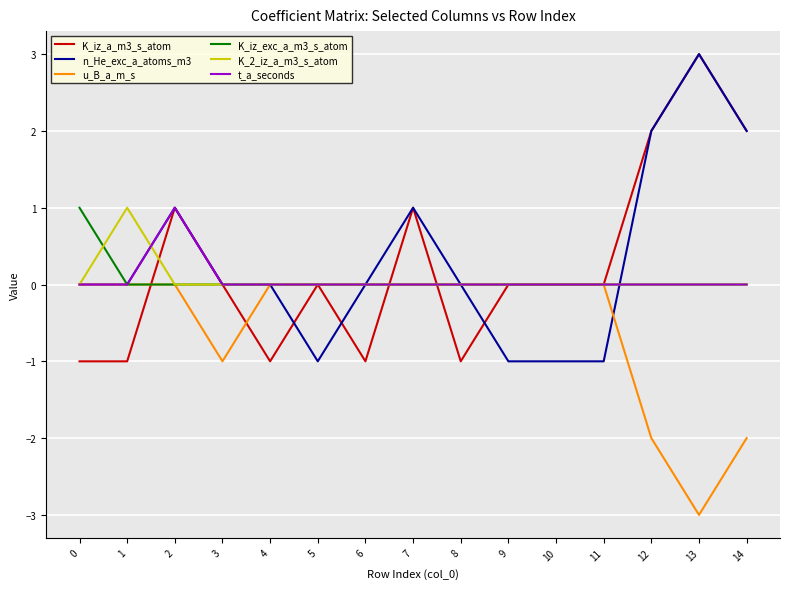

What are all the series names shown in the legend?

K_iz_a_m3_s_atom, n_He_exc_a_atoms_m3, u_B_a_m_s, K_iz_exc_a_m3_s_atom, K_2_iz_a_m3_s_atom, t_a_seconds